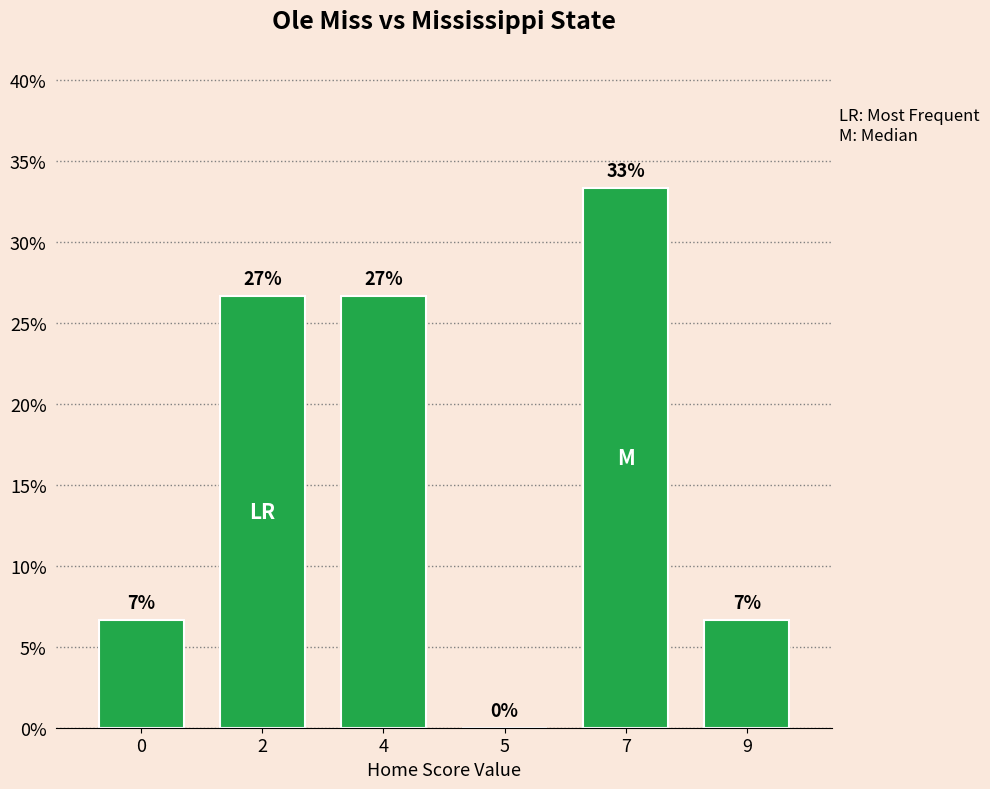

Approximately how many times larger is the value at 7 compared to 9?

5.0